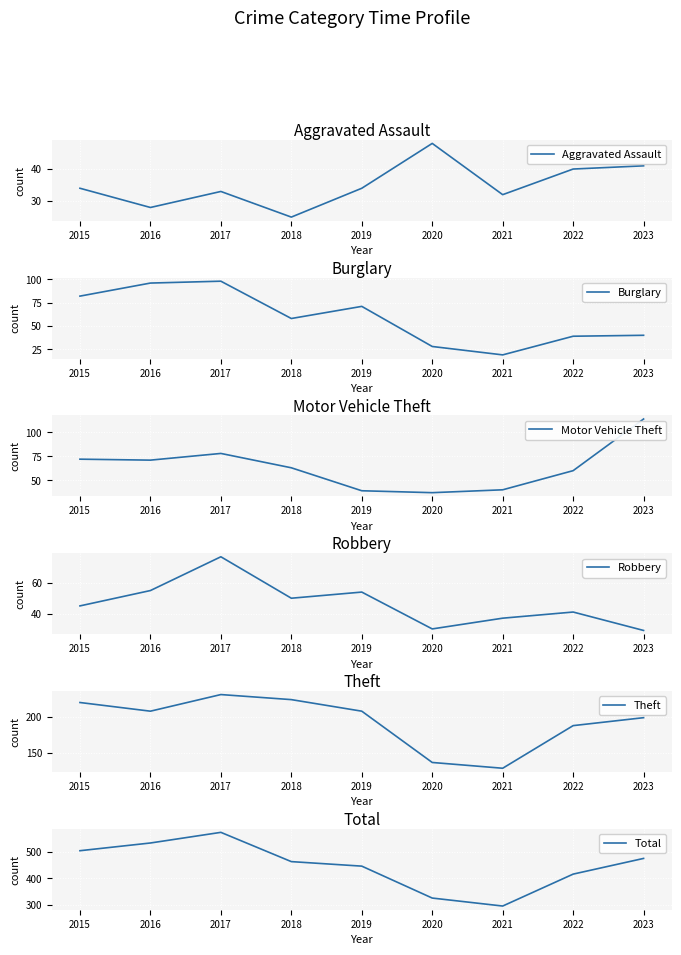

What is the sum of all Total values?

4032